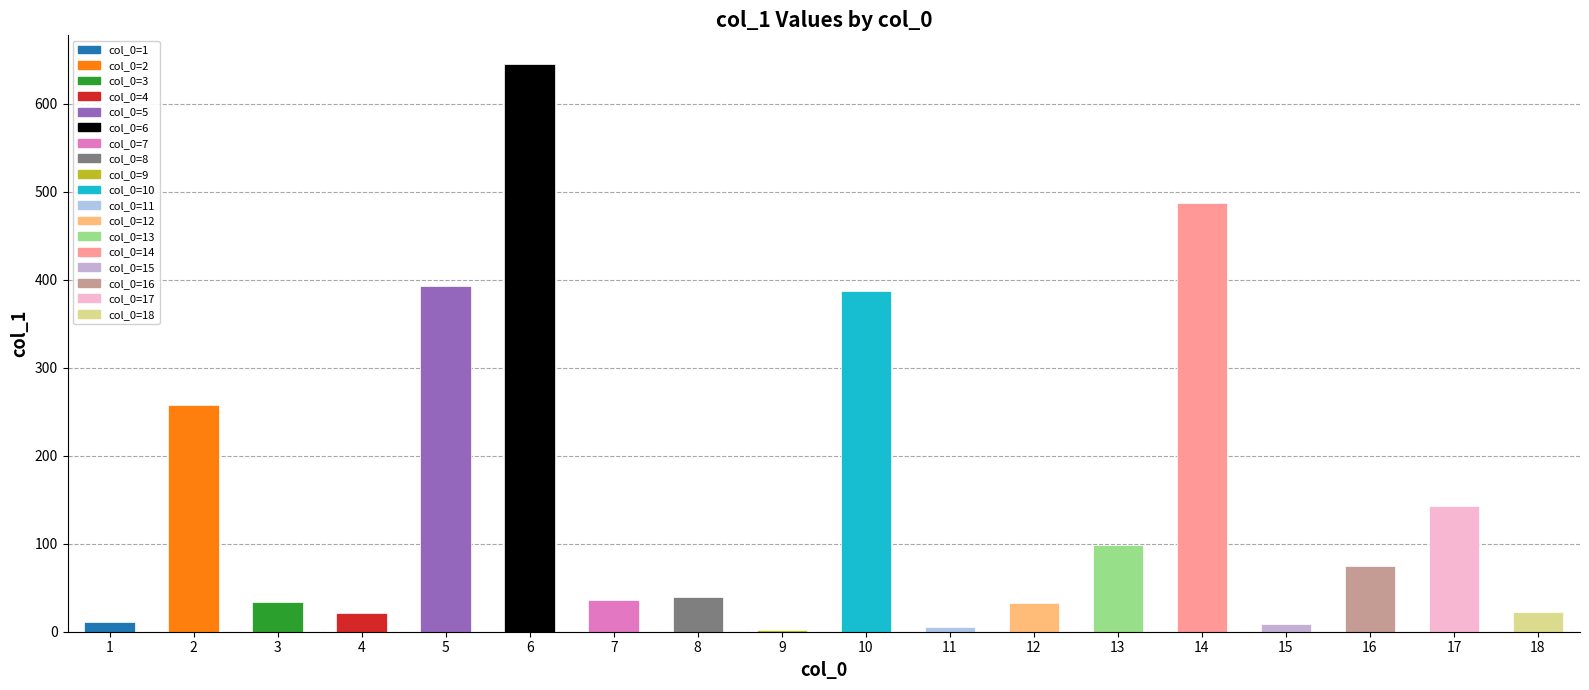

What is the maximum value shown in the chart?

645.4